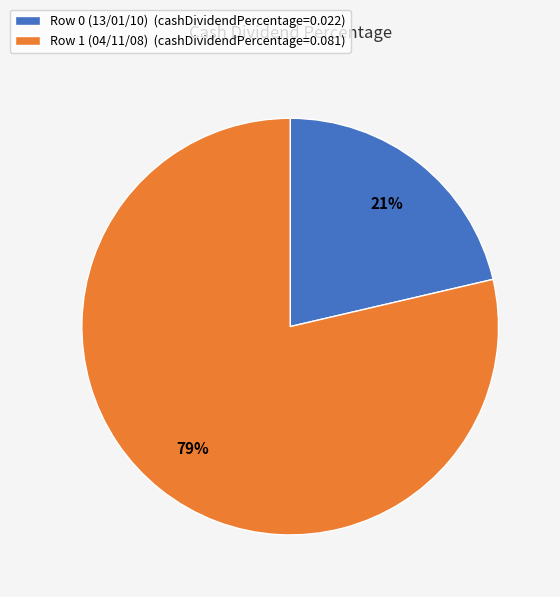

What percentage is the Row 1 (04/11/08) slice, to the nearest percent?

79%